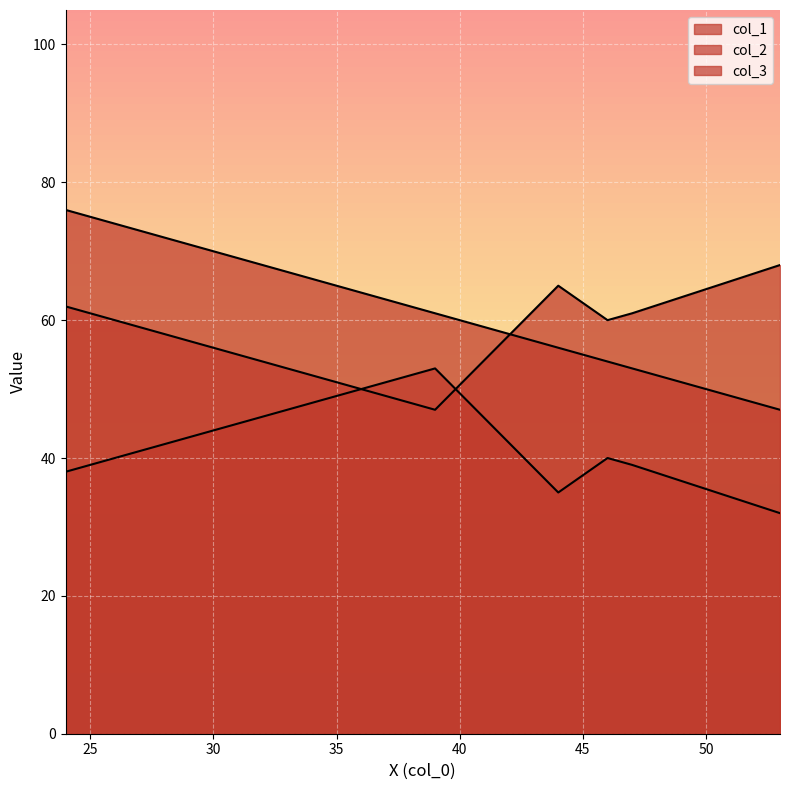

Reading right to left, extract all data points from this chart.

col_1: 39=61	46=54	47=53	44=56	53=47	24=76
col_2: 39=47	46=60	47=61	44=65	53=68	24=62
col_3: 39=53	46=40	47=39	44=35	53=32	24=38